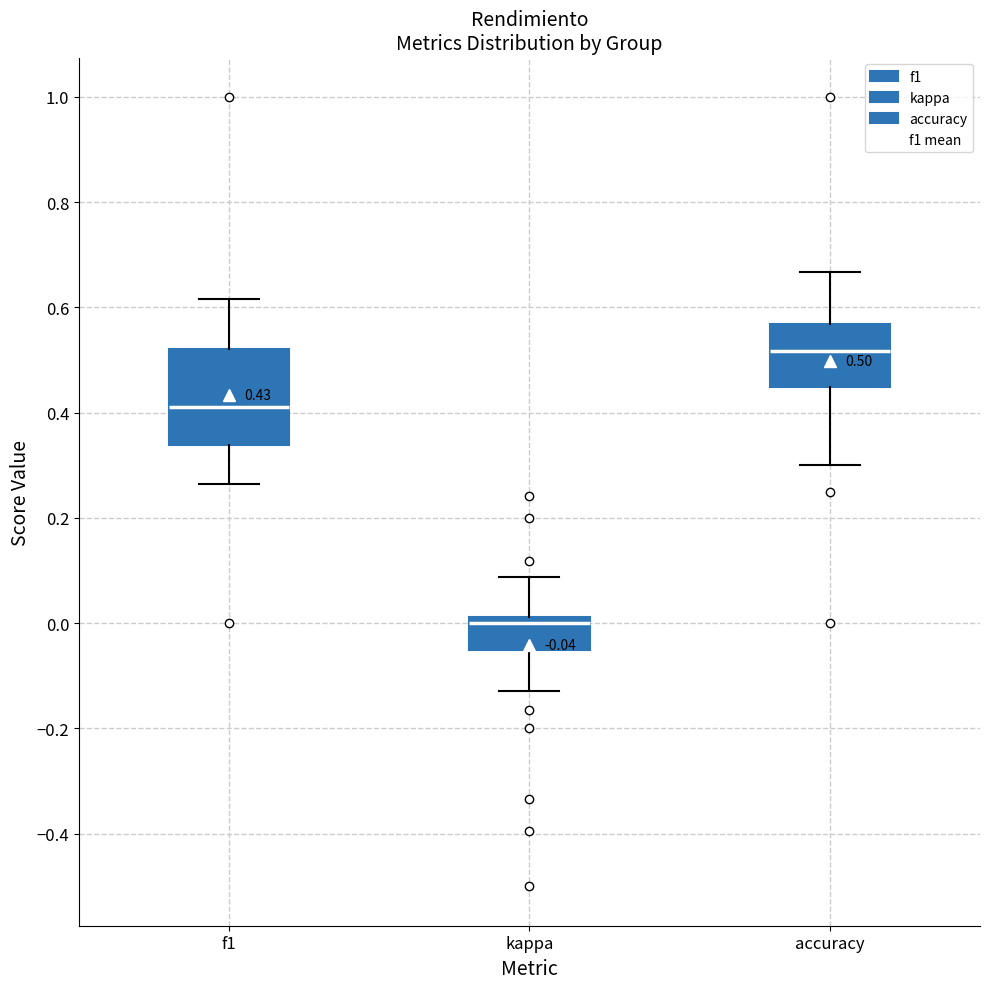

Which box is the tallest, from its lower edge to its upper edge?

f1